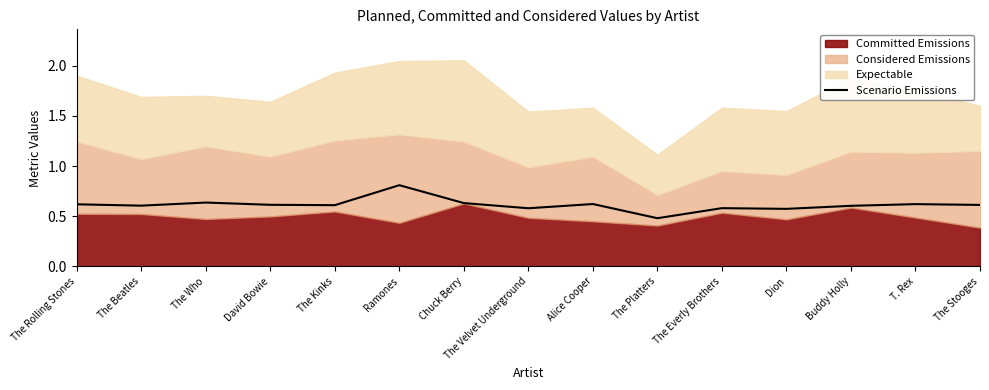

What is the sum of all values?

9.2